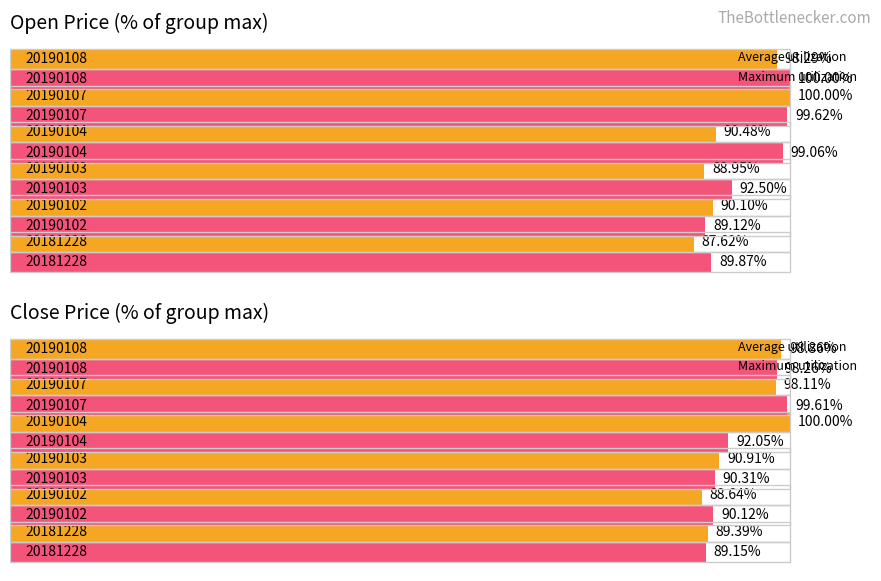

Is it true that Average utilization equals 143.7 at 0?

False